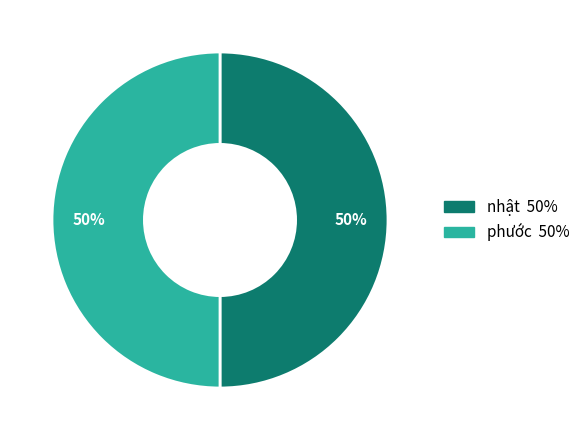

To the nearest percent, what portion does phước represent?

50%